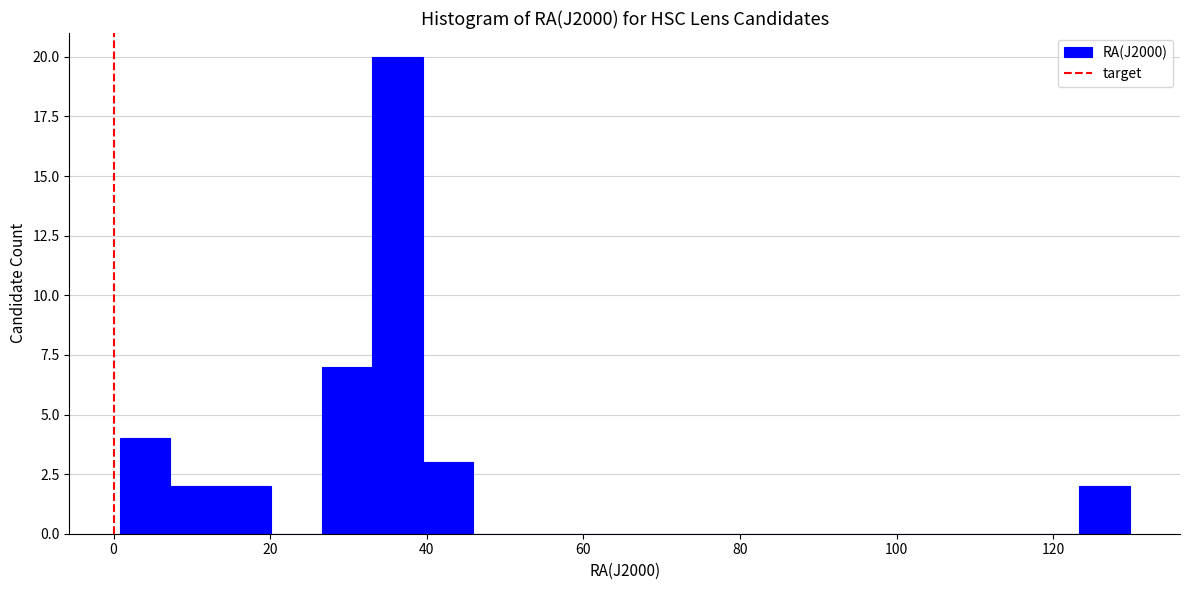

Read against the x-axis, roughly where is the centre of the tallest bar?

36